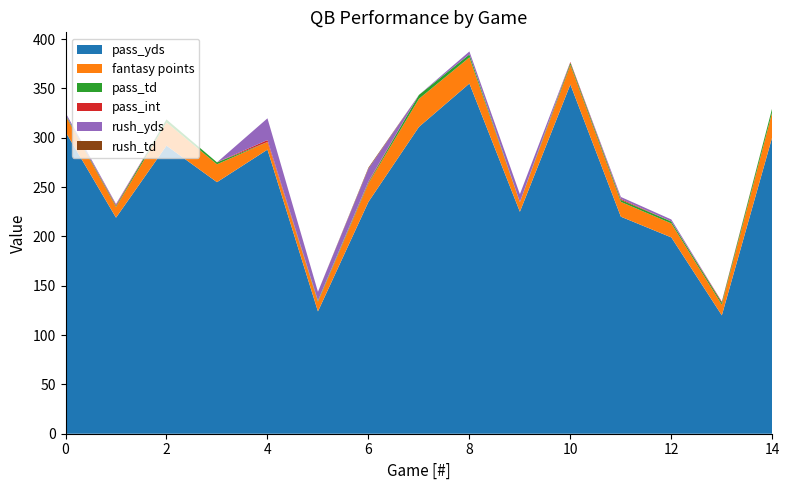

Reading left to right, extract all data points from this chart.

pass_yds: 0=306.0	1=219.0	2=292.0	3=255.0	4=288.0	5=124.0	6=235.0	7=311.0	8=355.0	9=225.0	10=354.0	11=220.0	12=199.0	13=120.0	14=301.0
fantasy points: 0=16.4	1=10.9	2=23.6	3=18.1	4=7.7	5=9.9	6=18.7	7=28.4	8=26.5	9=9.8	10=19.9	11=15.0	12=14.2	13=10.8	14=25.4
pass_td: 0=1.0	1=1.0	2=3.0	3=2.0	4=0.0	5=1.0	6=1.0	7=4.0	8=3.0	9=0.0	10=2.0	11=2.0	12=2.0	13=2.0	14=4.0
pass_int: 0=0.0	1=1.0	2=0.0	3=0.0	4=2.0	5=0.0	6=1.0	7=0.0	8=0.0	9=0.0	10=1.0	11=1.0	12=0.0	13=1.0	14=0.0
rush_yds: 0=2.0	1=1.0	2=-1.0	3=-1.0	4=22.0	5=9.0	6=13.0	7=0.0	8=3.0	9=8.0	10=-3.0	11=2.0	12=2.0	13=0.0	14=-6.0
rush_td: 0=0.0	1=0.0	2=0.0	3=0.0	4=0.0	5=0.0	6=1.0	7=0.0	8=0.0	9=0.0	10=0.0	11=0.0	12=0.0	13=0.0	14=0.0